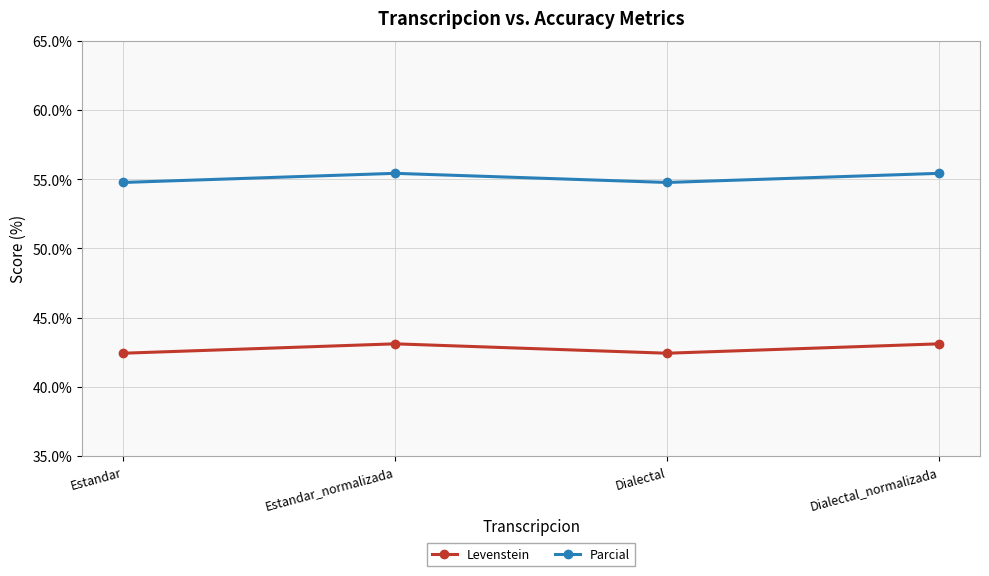

Is the value of Levenstein at Estandar greater than the value of Parcial at Estandar_normalizada?

No